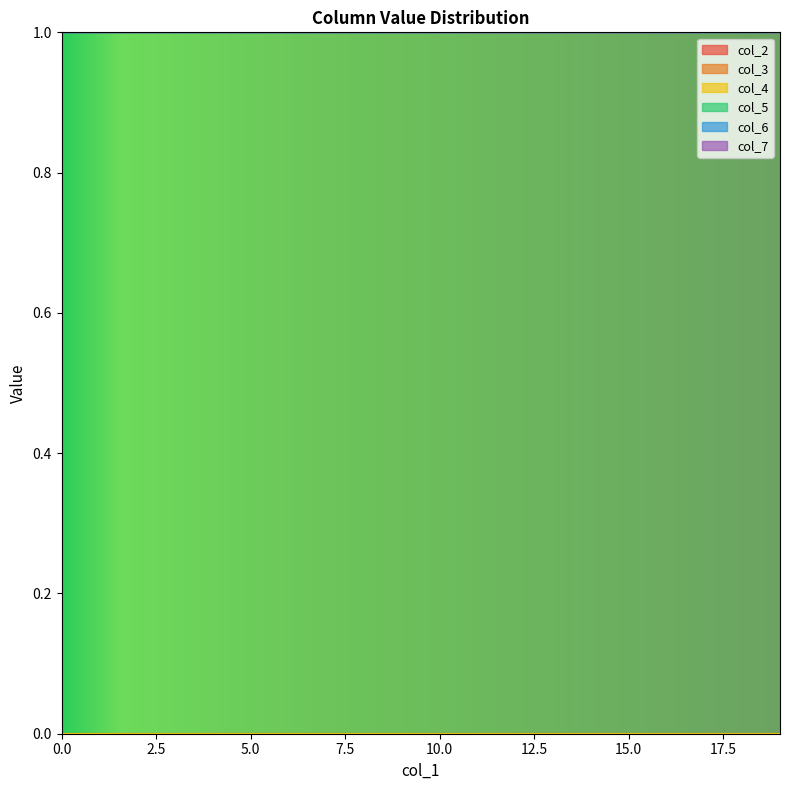

List the series in order of their peak value, lowest first.

col_2, col_3, col_4, col_6, col_7, col_5